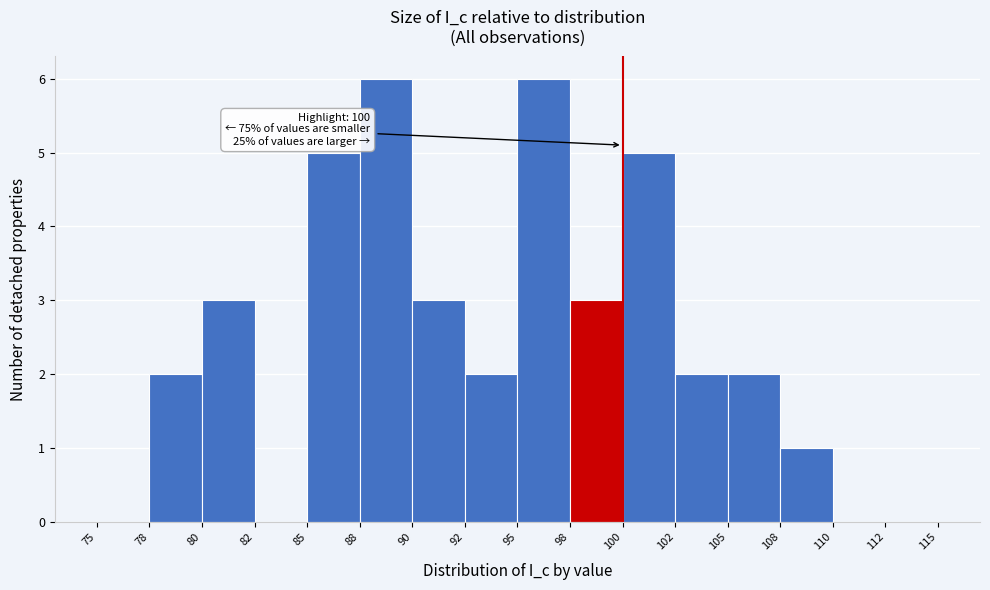

Reading left to right, extract all data points from this chart.

75=0	78=2	80=3	82=0	85=5	88=6	90=3	92=2	95=6	98=3	100=5	102=2	105=2	108=1	110=0	112=0